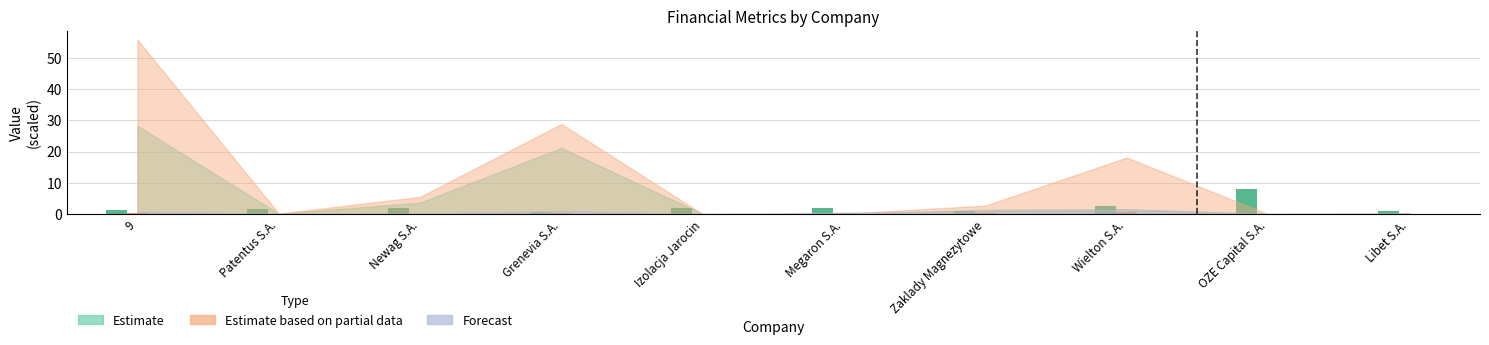

At which category is the sum across all series the highest?

OZE Capital S.A.